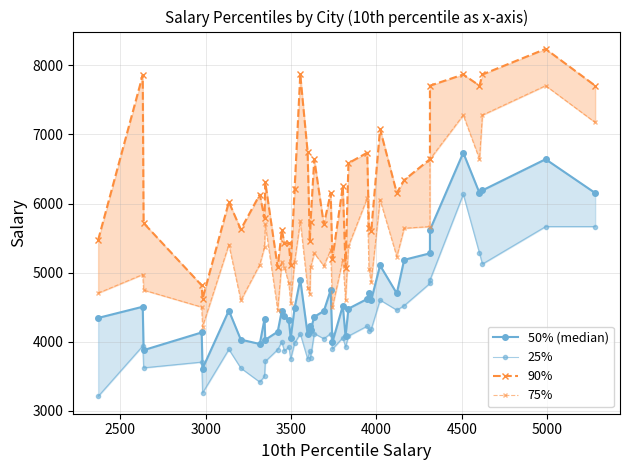

How many interior local peaks does the 25% series have?

13